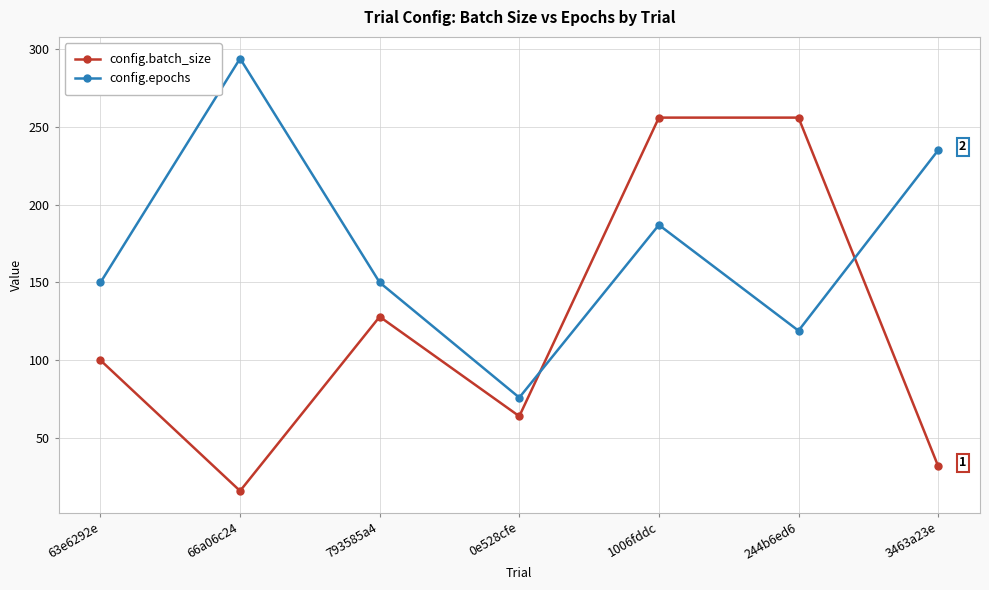

What is the difference between the maximum and minimum values in the config.batch_size series?

240